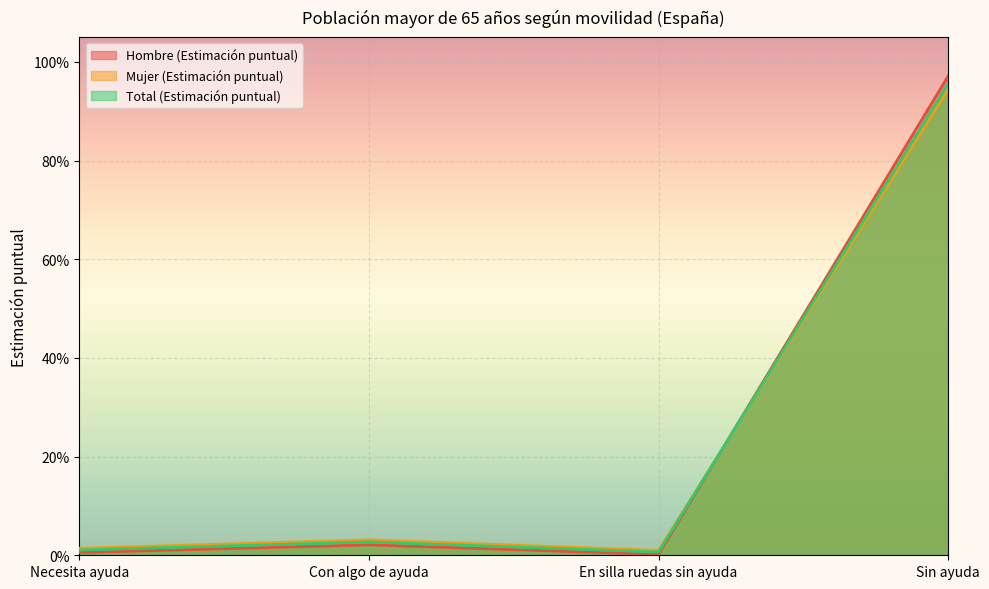

What is the highest value of the Mujer (Estimación puntual) series?

0.9